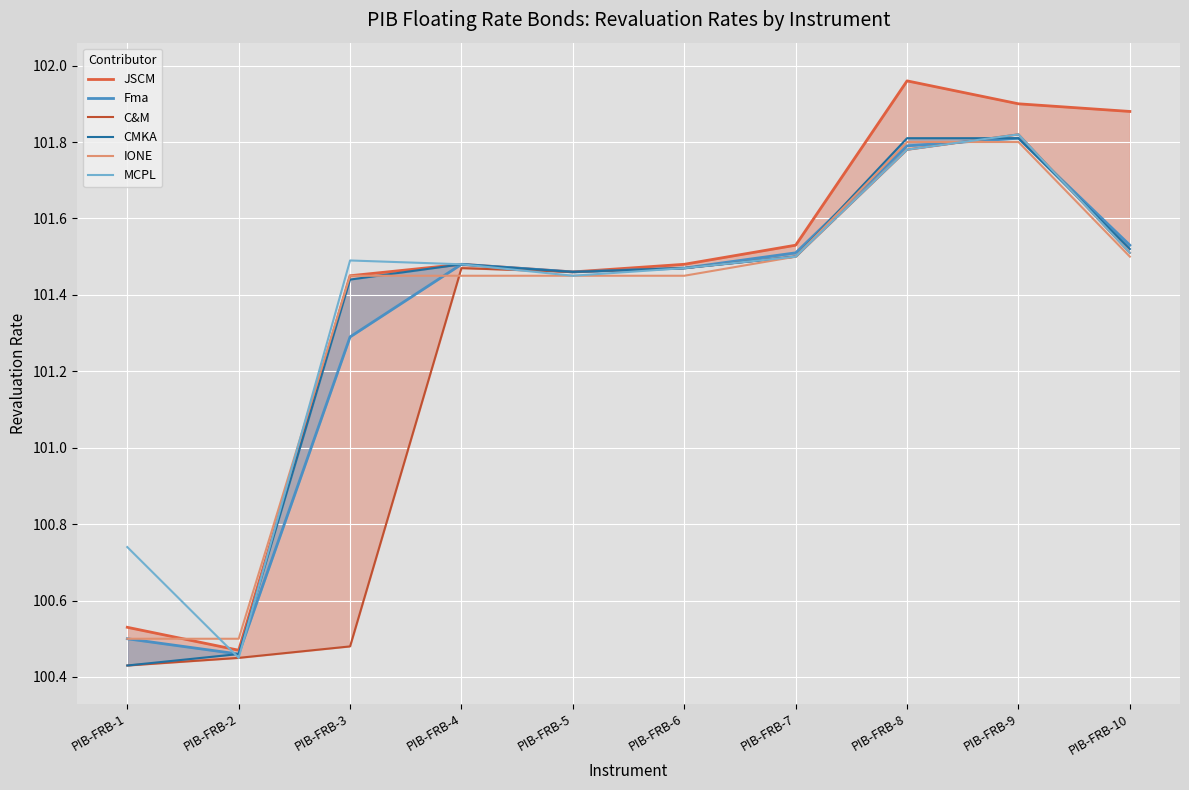

How many categories are shown in the chart?

10